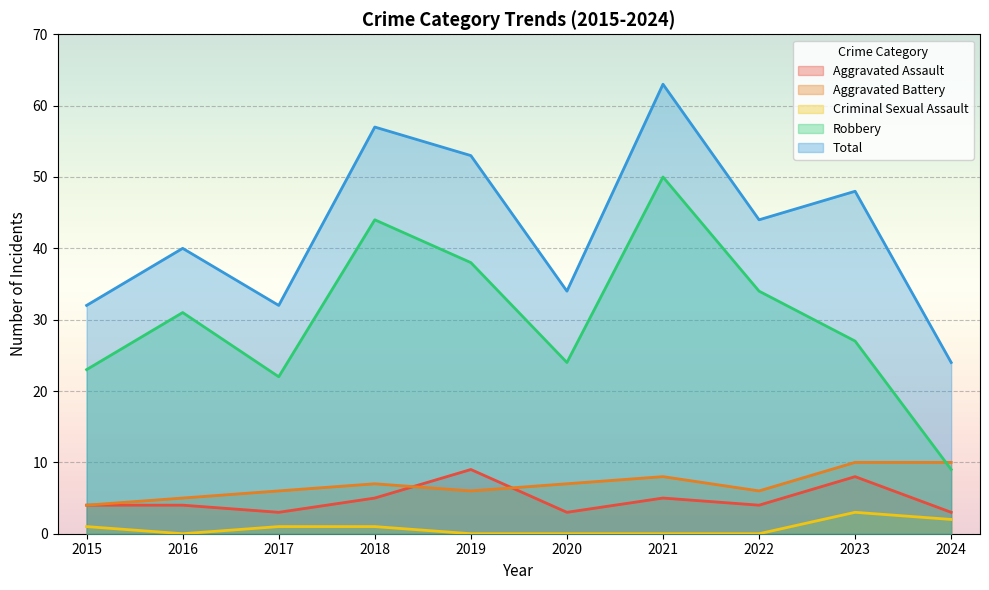

True or false: Criminal Sexual Assault has a value of 0 at 2022.

True